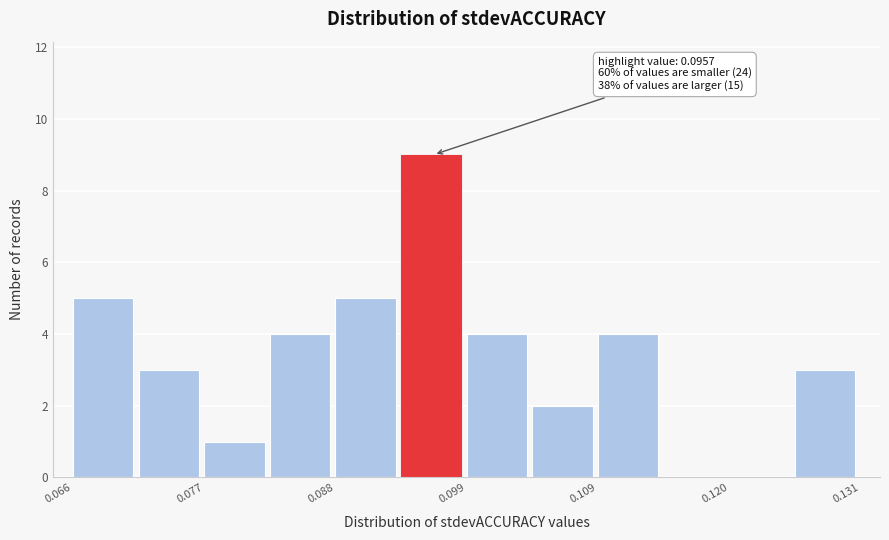

Around what value on the x-axis is the tallest bar? Give the approximate position of its centre, as read against the axis.

0.096